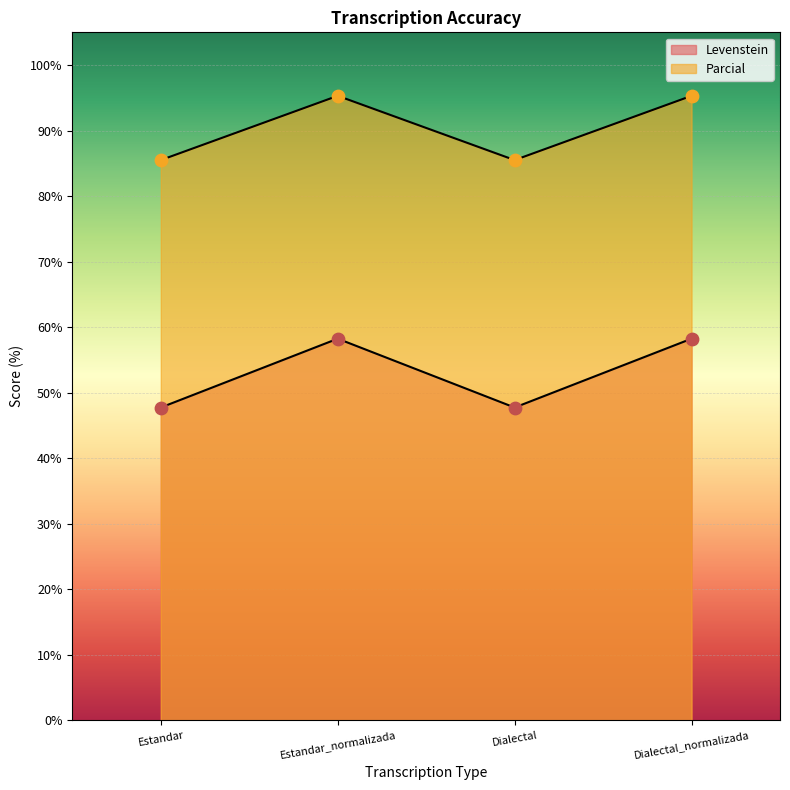

What are all the series names shown in the legend?

Levenstein, Parcial